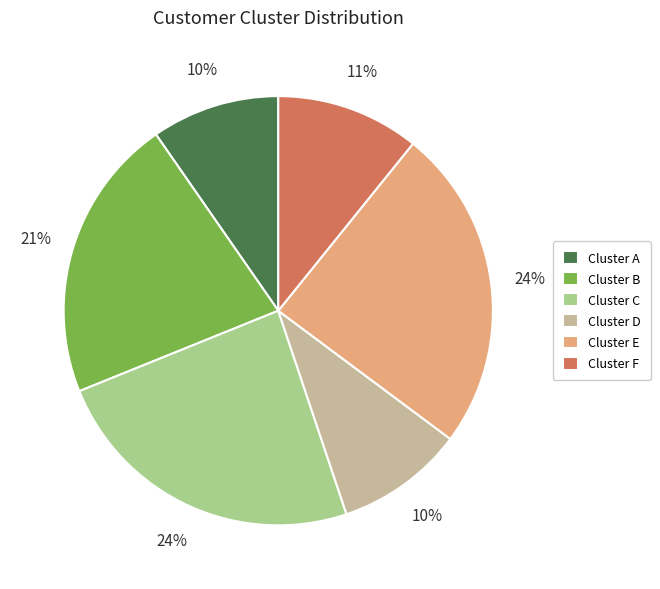

Count the number of slices in the pie.

6